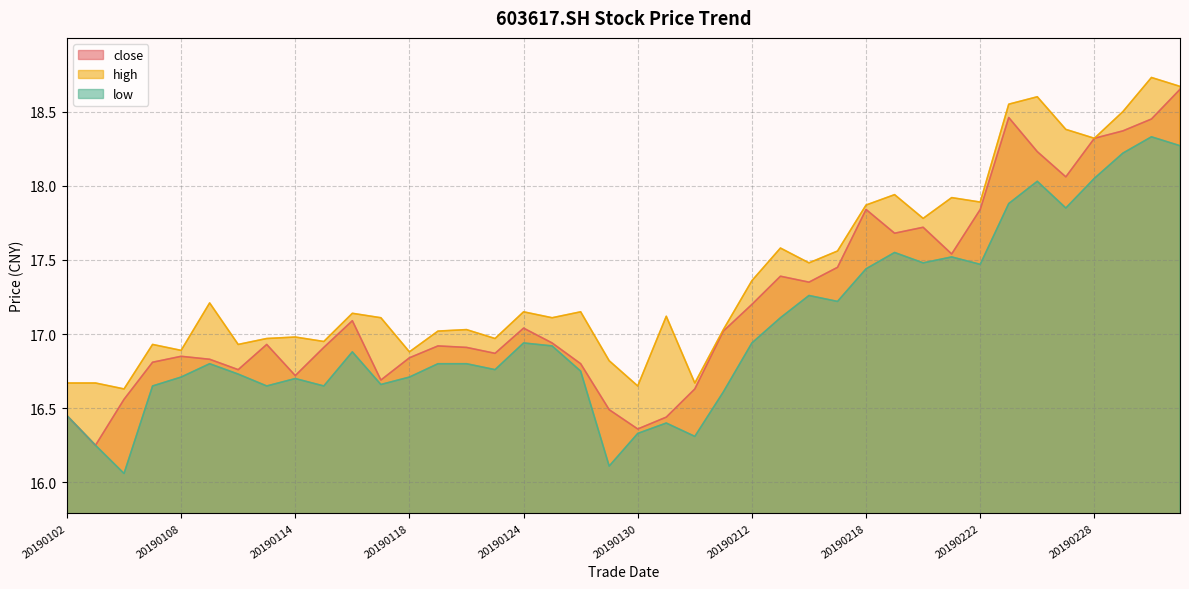

True or false: high and low intersect in this chart.

False